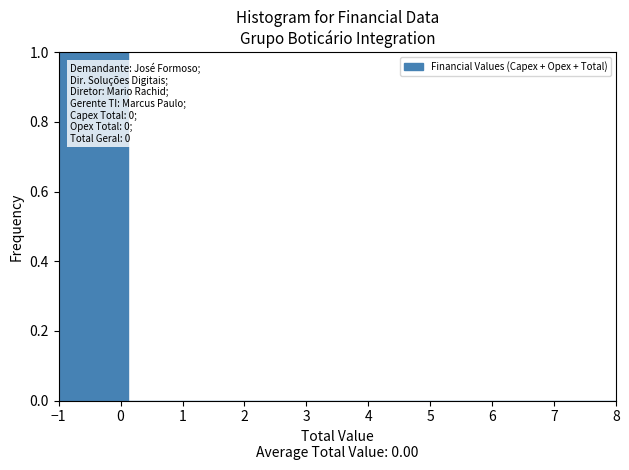

Which range on the x-axis has the tallest bar?

-1.0 to 0.1